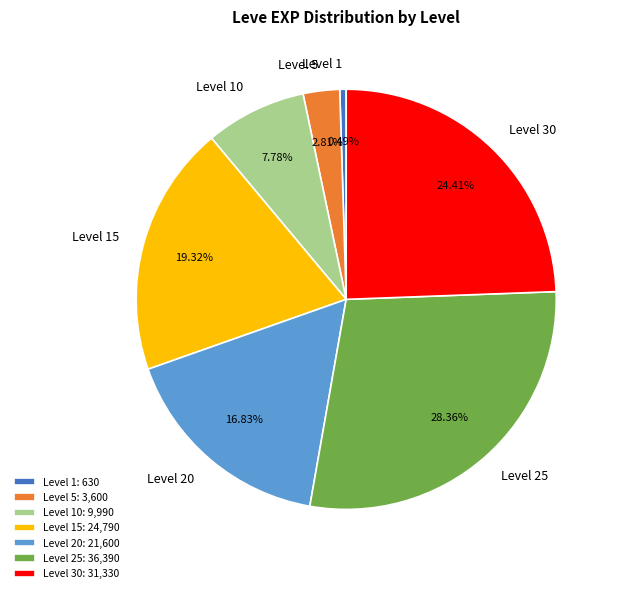

Combined, what portion of the pie is Level 15 and Level 1?

19.8%